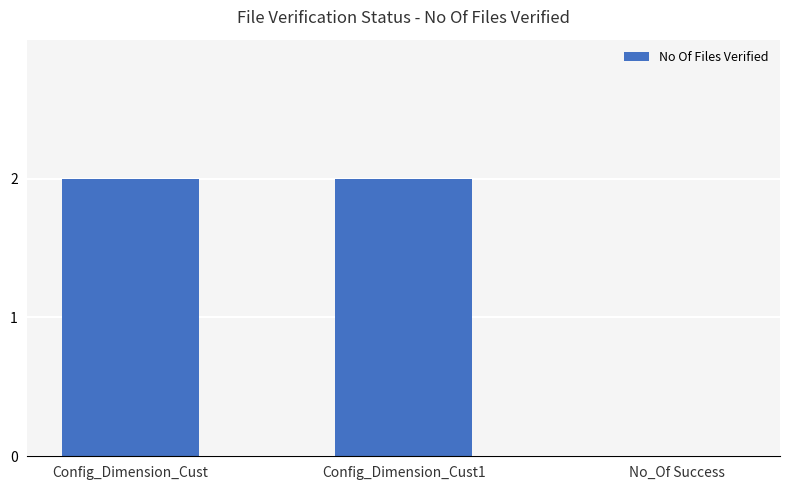

True or false: the data shows 2 at Config_Dimension_Cust1.

True